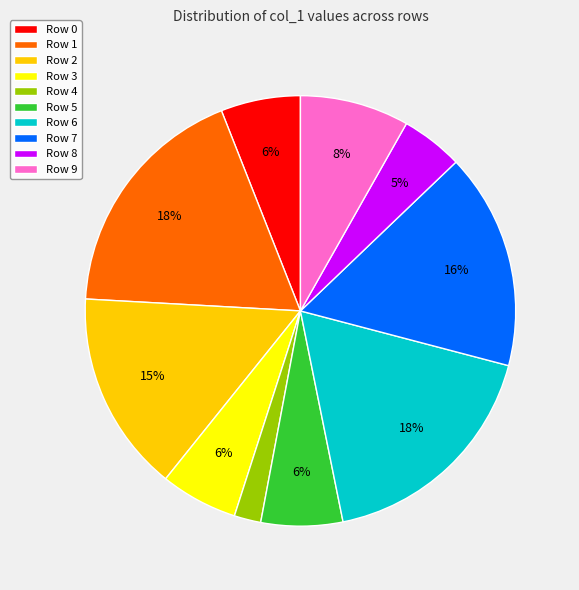

Is there any slice that represents more than half of the pie?

No